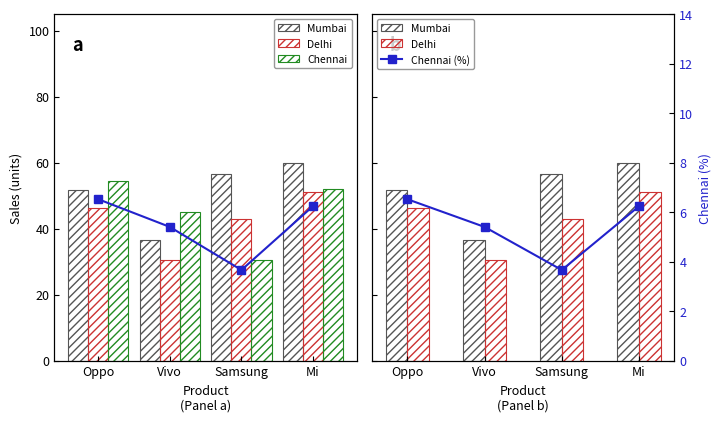

What is the sum of all Delhi values?

170.8